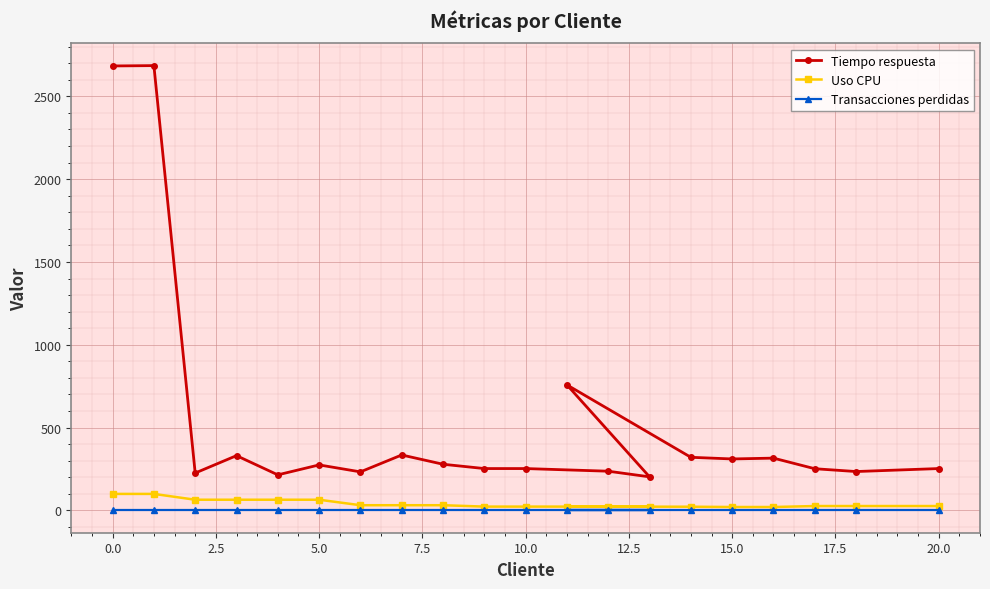

Which series has the largest total across all categories?

Tiempo respuesta